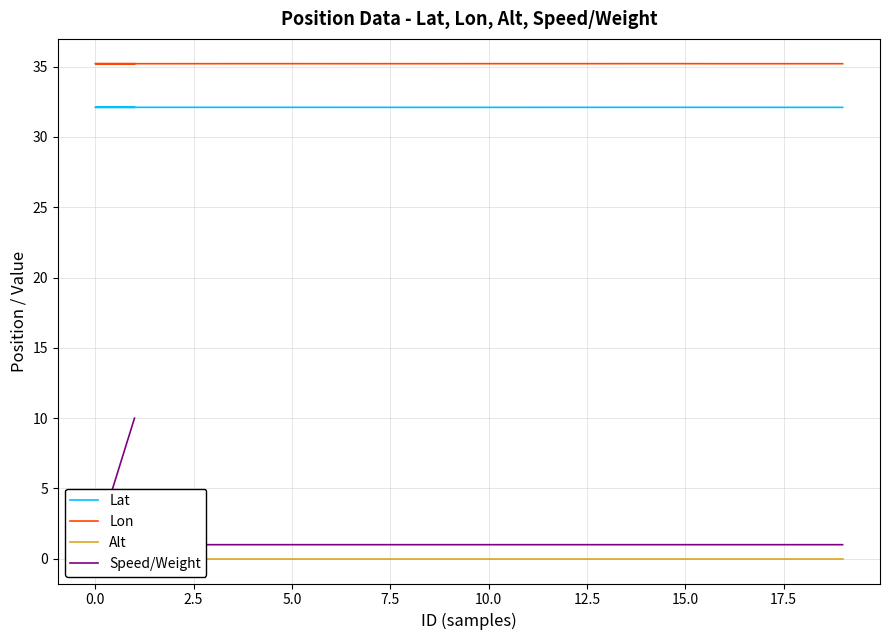

What are all the series names shown in the legend?

Lat, Lon, Alt, Speed/Weight